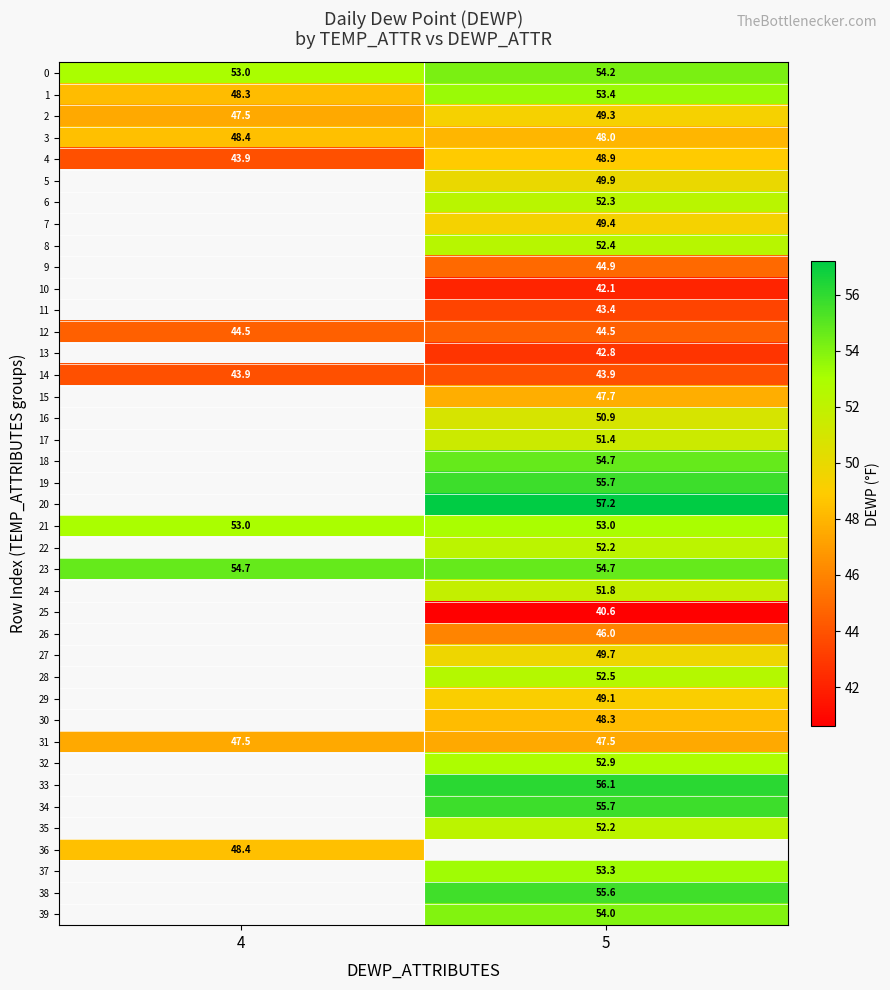

What is the difference between the highest and lowest values at 5?

16.6